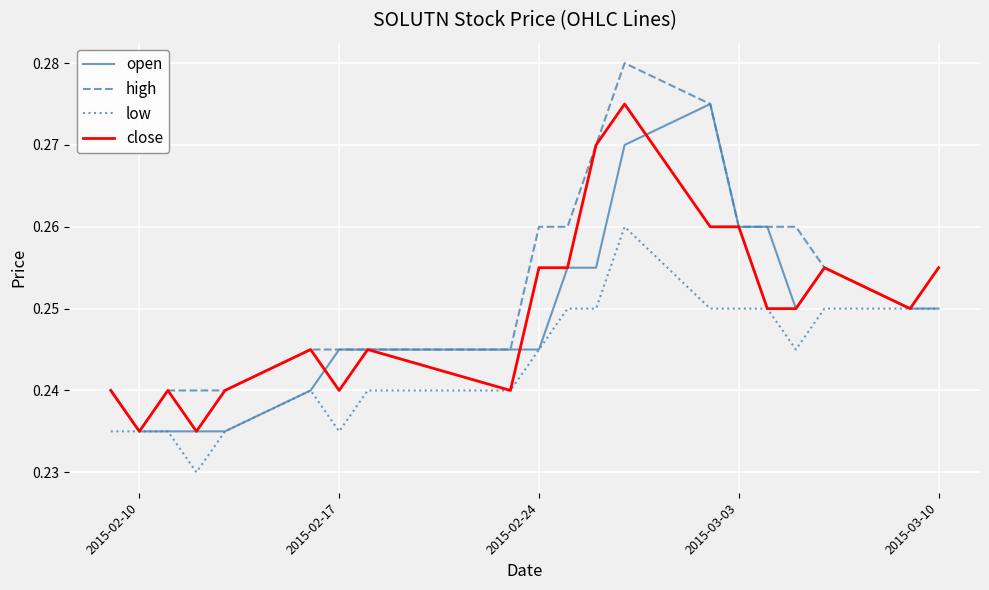

Which series has the largest range (max minus min)?

high